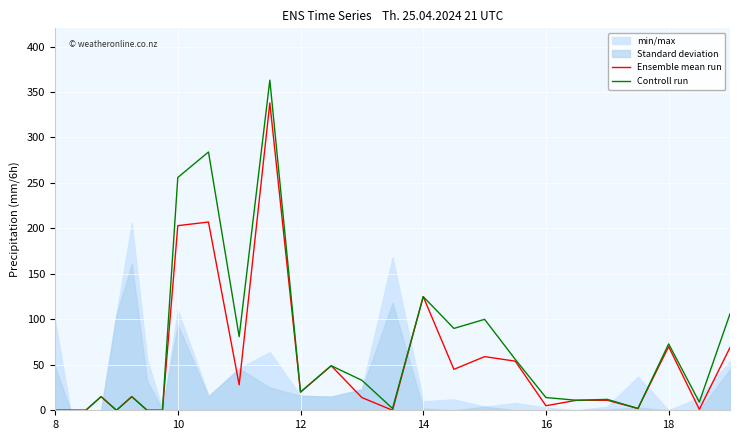

What is the highest value of the Controll run series?

363